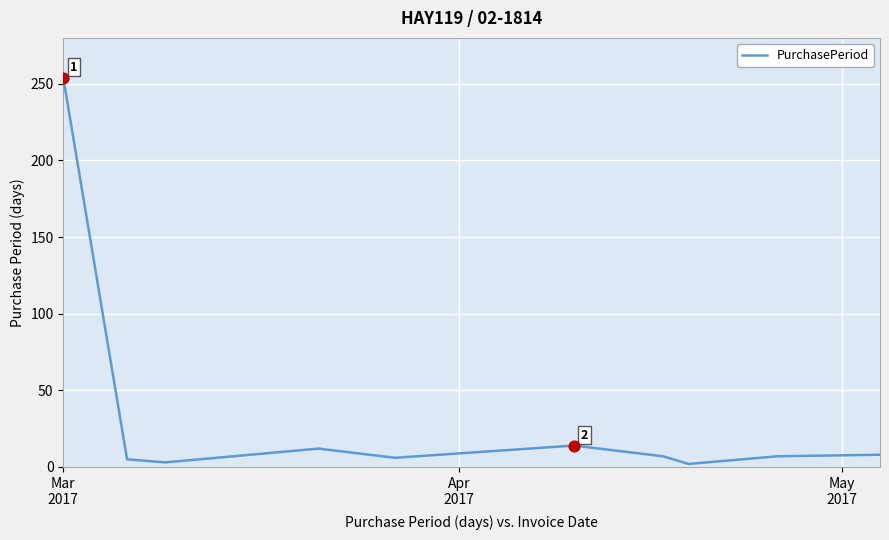

What is the difference between the maximum and minimum values?

252